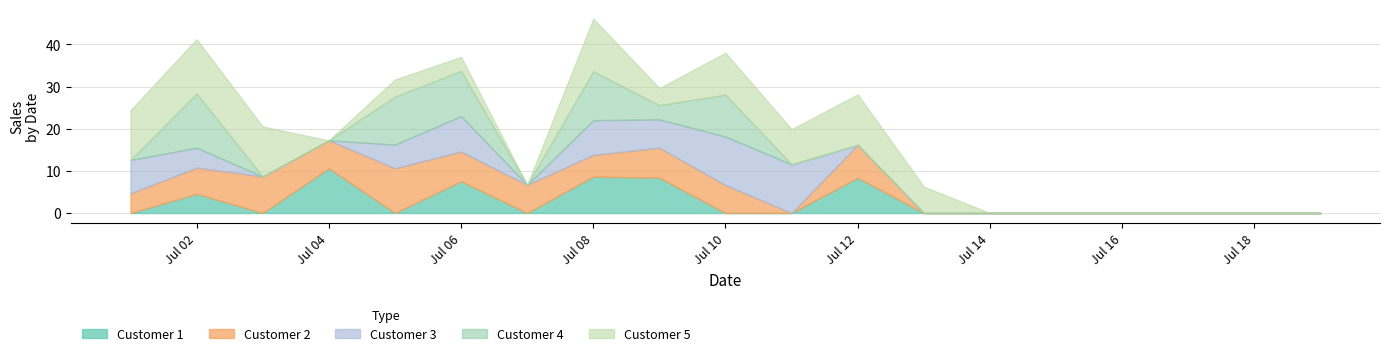

Which series has the largest total across all categories?

Customer 5